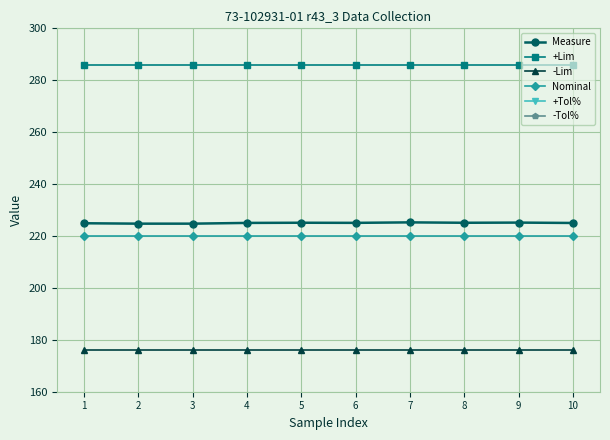

At which category is the sum across all series the highest?

7